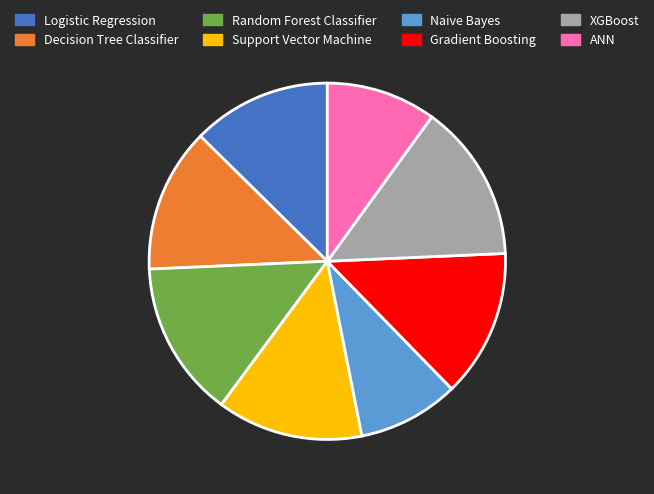

Approximately how many times larger is the value at Naive Bayes compared to Random Forest Classifier?

0.6